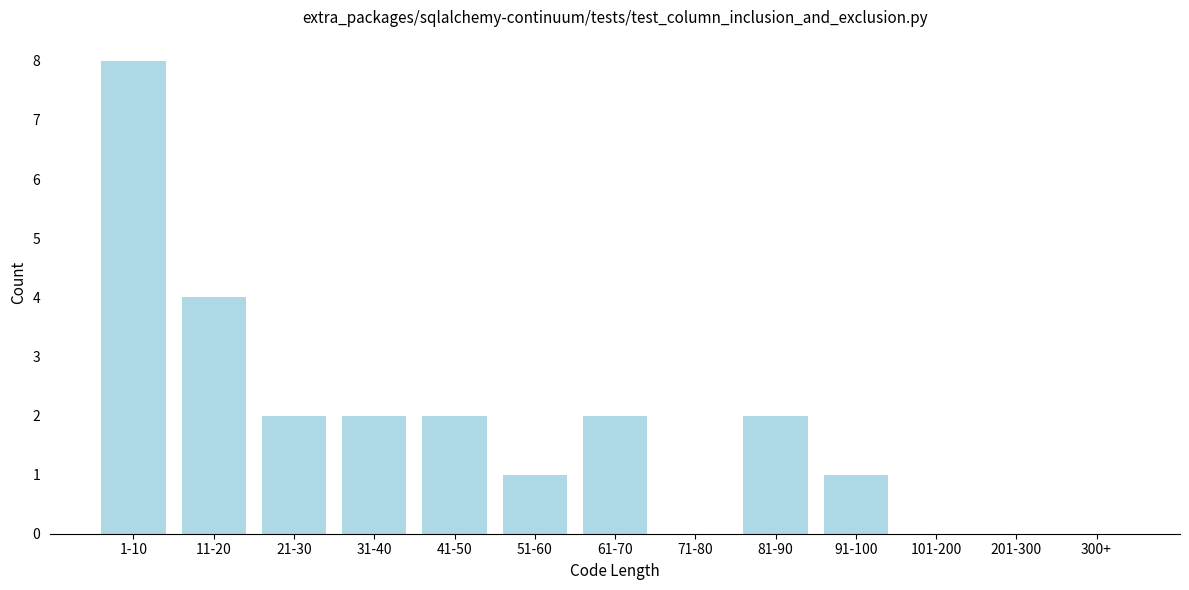

Reading left to right, list all the values displayed in this chart.

1-10=8	11-20=4	21-30=2	31-40=2	41-50=2	51-60=1	61-70=2	71-80=0	81-90=2	91-100=1	101-200=0	201-300=0	300+=0